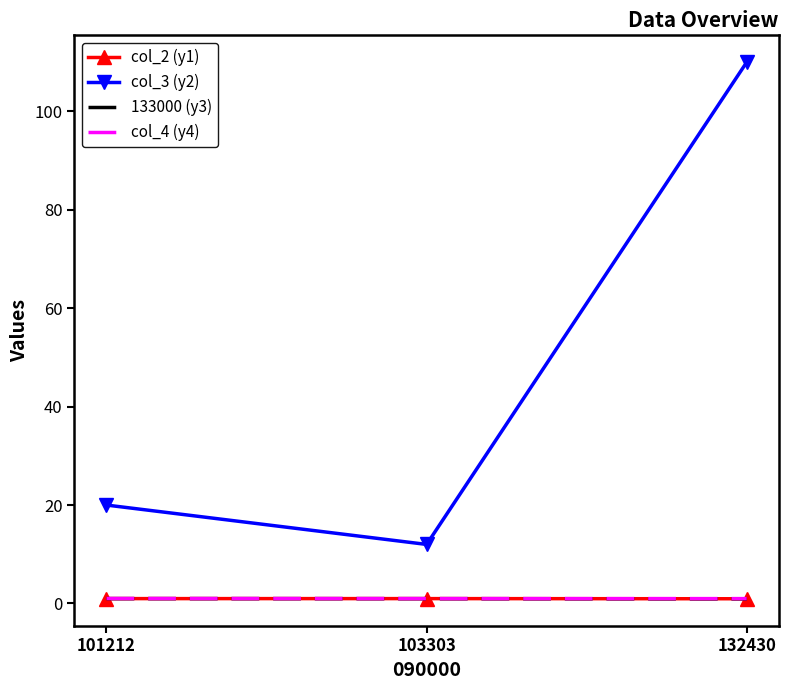

At how many categories does at least one series exceed 101?

1